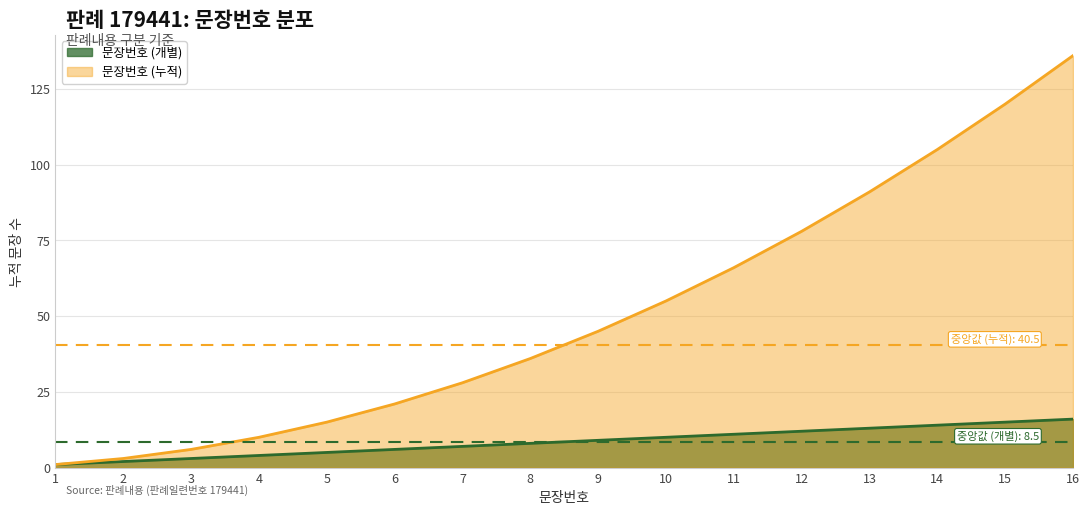

True or false: the data shows 4 at 4.

True